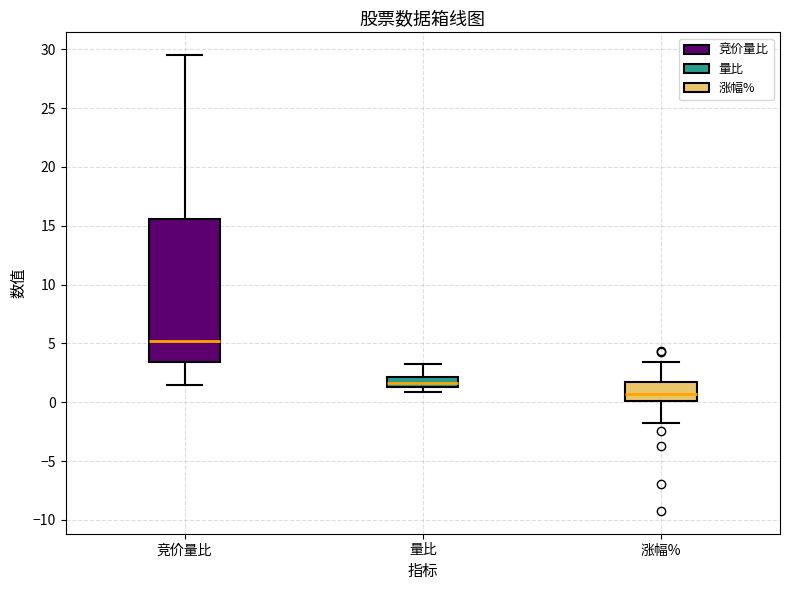

Which box has the highest median line?

竞价量比